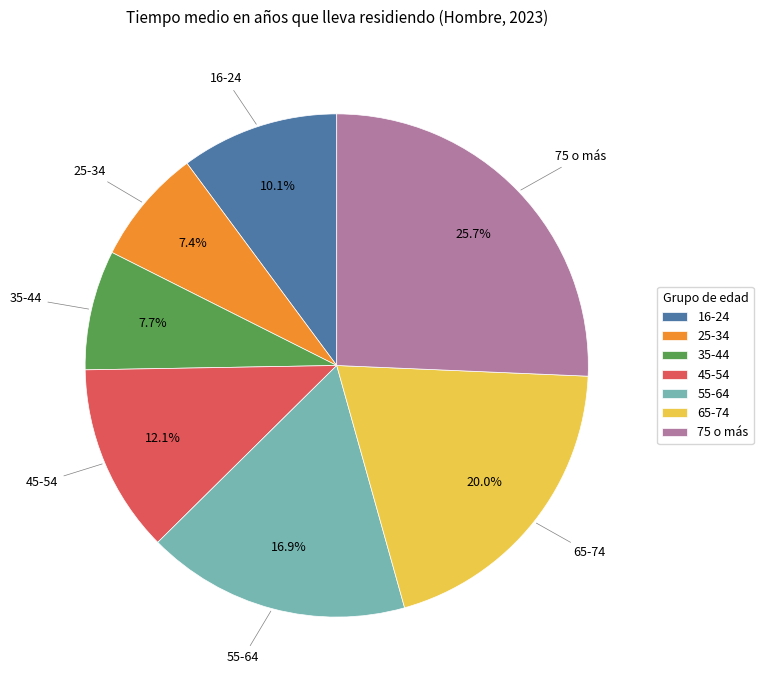

Is the sum of 25-34 and 75 o más greater than half?

No